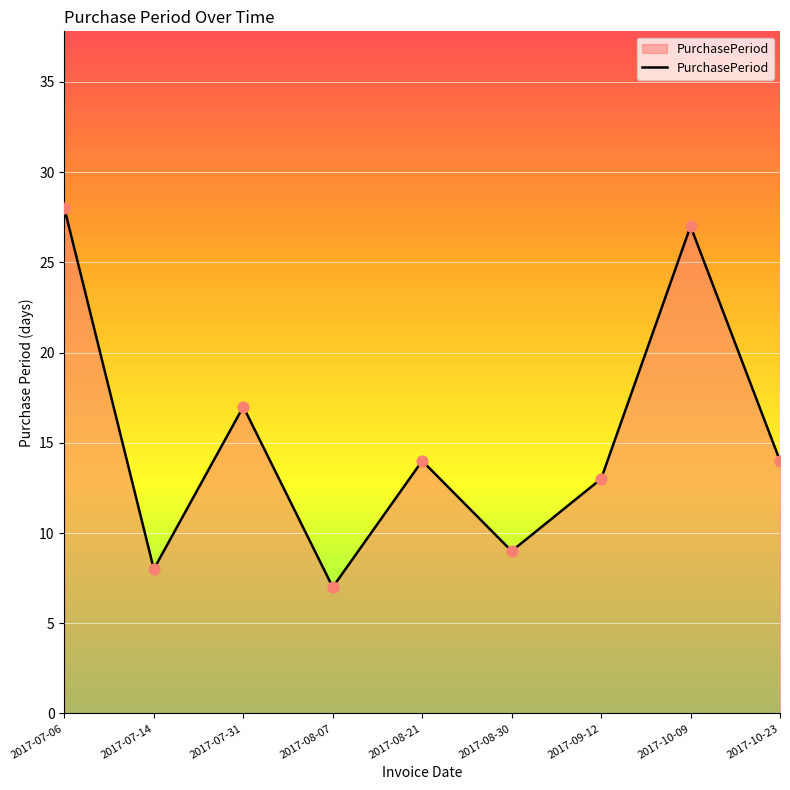

What is the ratio of the value at 2017-09-12 to the value at 2017-08-30?

1.4